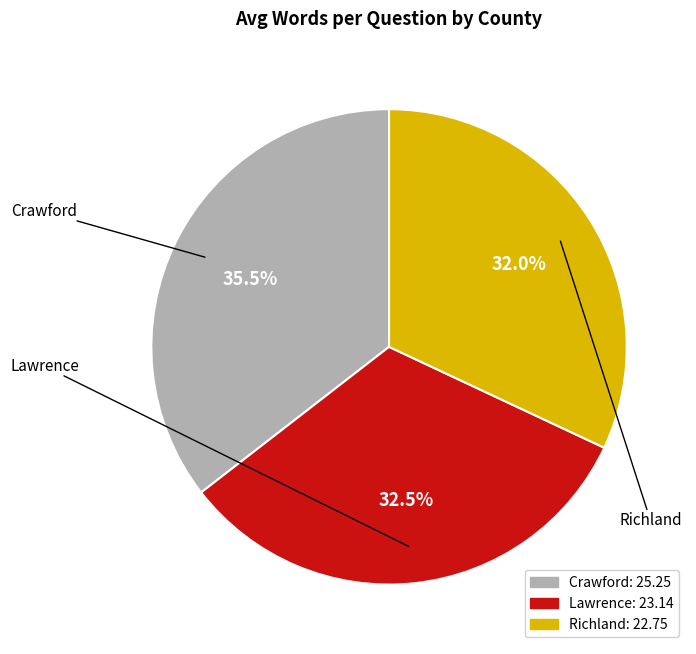

Count the number of slices in the pie.

3